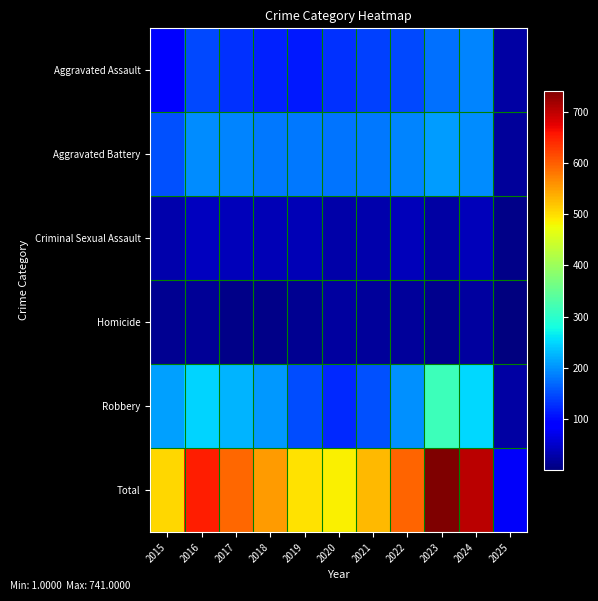

Rank the series by their maximum value, from lowest to highest.

Homicide, Criminal Sexual Assault, Aggravated Assault, Aggravated Battery, Robbery, Total